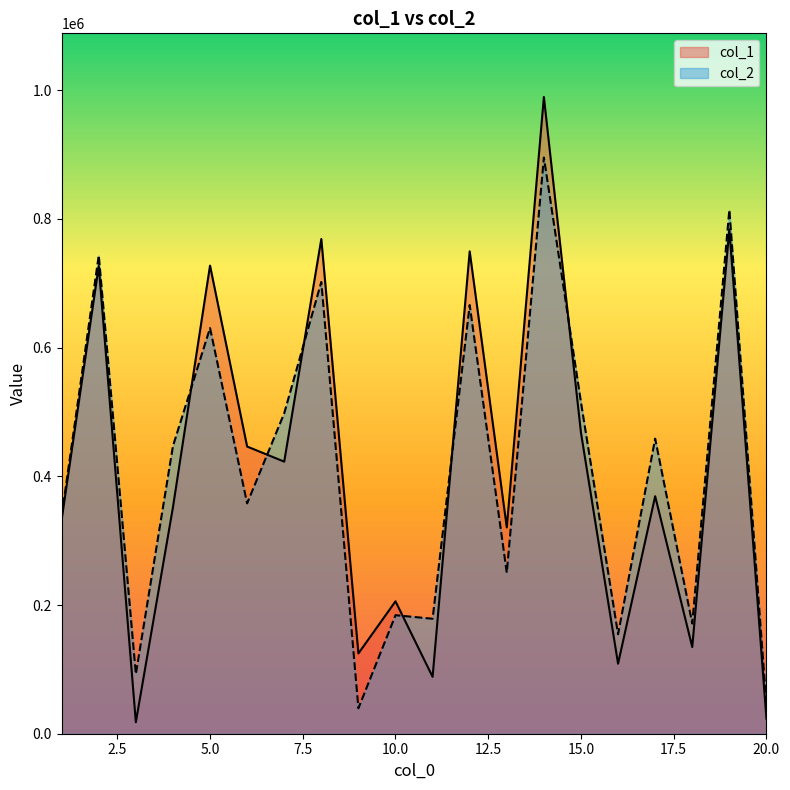

What is the sum of the col_2 values at 2 and 10?

927399